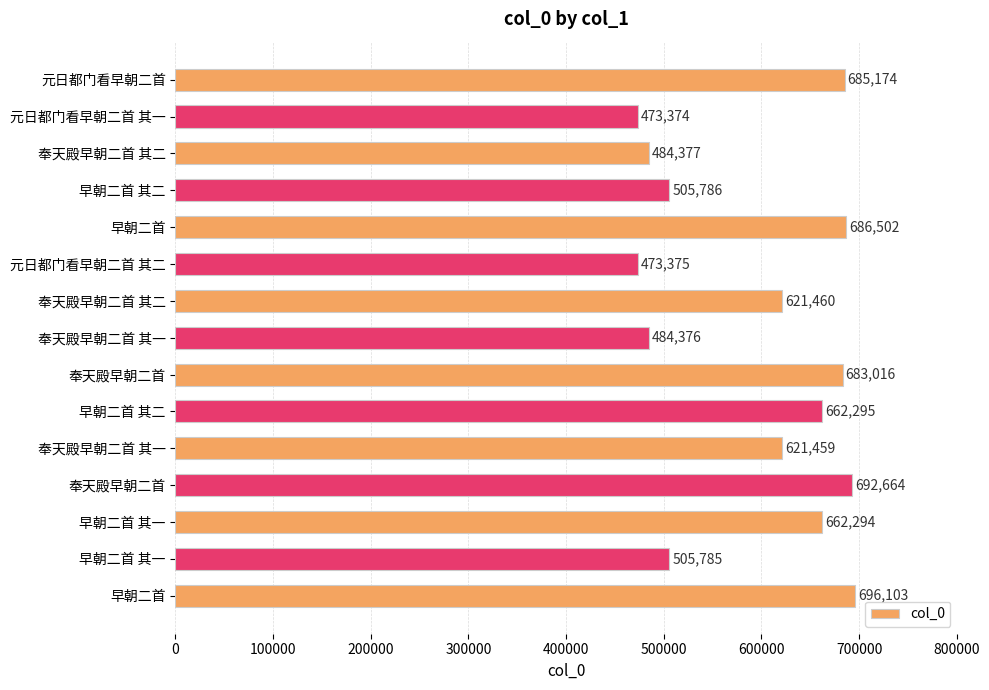

How many bars are there in total?

15